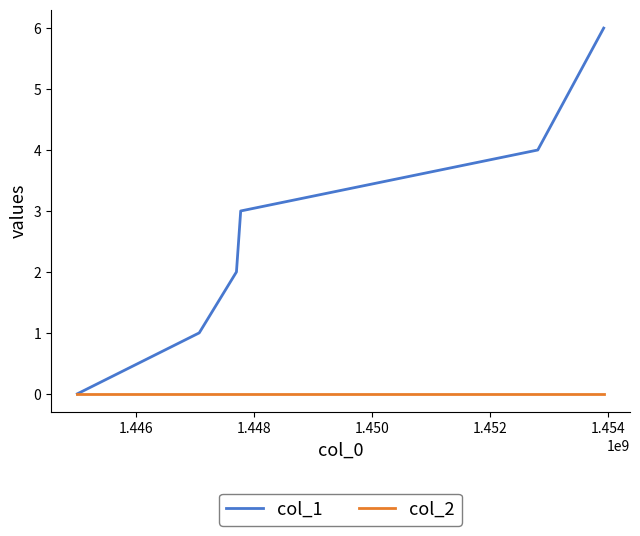

Which series has the largest range (max minus min)?

col_1